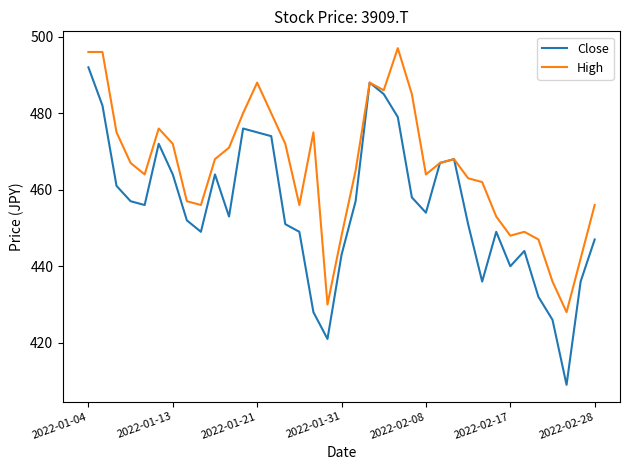

What is the greatest value displayed?

497